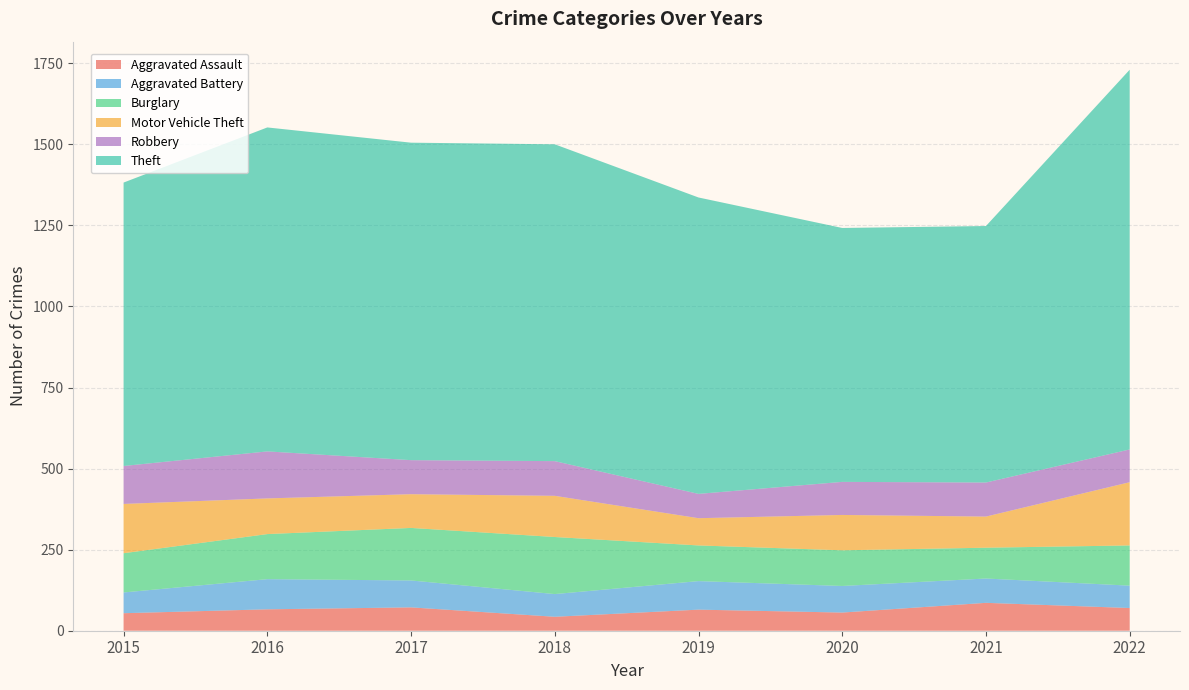

Reading left to right, transcribe all the data shown in this chart.

Aggravated Assault: 2015=54	2016=66	2017=72	2018=43	2019=65	2020=56	2021=86	2022=70
Aggravated Battery: 2015=64	2016=93	2017=83	2018=70	2019=88	2020=82	2021=75	2022=69
Burglary: 2015=121	2016=139	2017=162	2018=176	2019=110	2020=110	2021=95	2022=124
Motor Vehicle Theft: 2015=152	2016=110	2017=104	2018=127	2019=84	2020=109	2021=96	2022=195
Robbery: 2015=117	2016=145	2017=105	2018=107	2019=75	2020=102	2021=105	2022=101
Theft: 2015=874	2016=999	2017=979	2018=977	2019=914	2020=783	2021=791	2022=1171